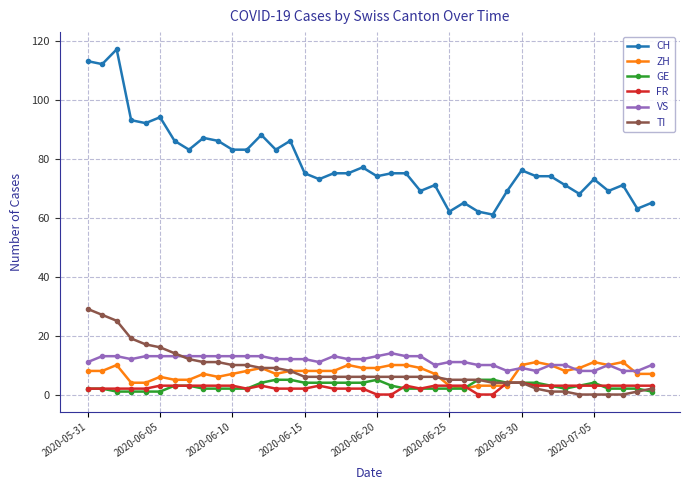

True or false: GE has more than 1 points higher than both neighbors.

True